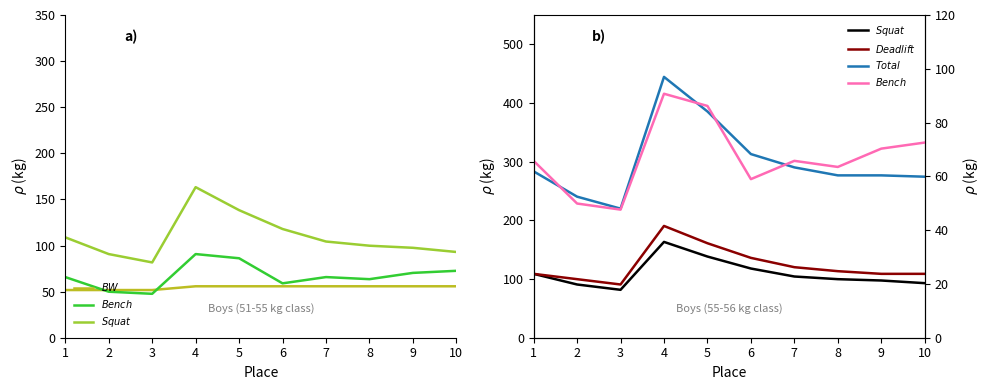

What is the total value across all series at 10?

604.6